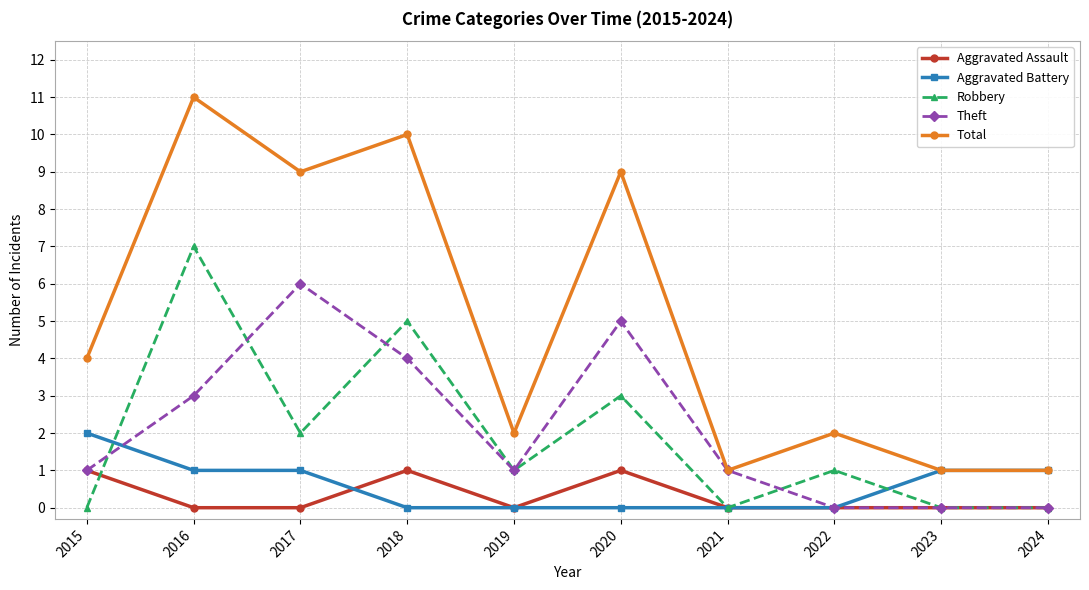

Rank the series at 2020 from lowest to highest value.

Aggravated Battery, Aggravated Assault, Robbery, Theft, Total